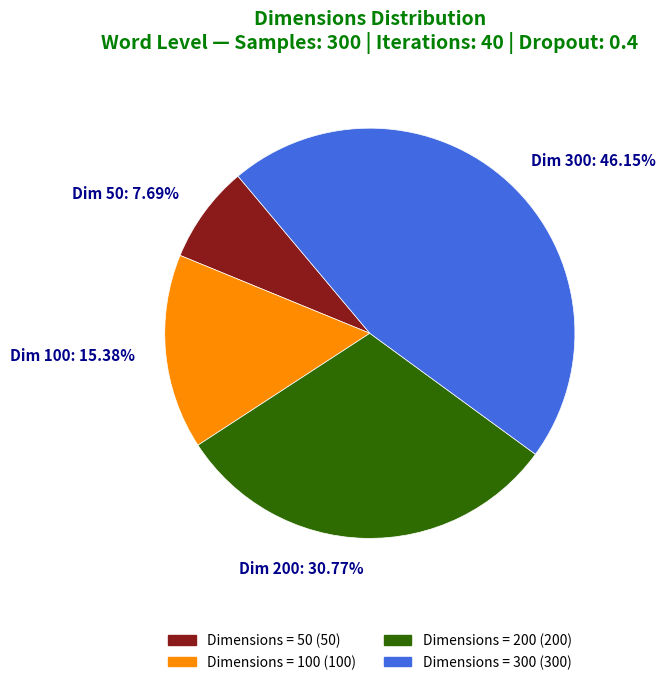

Which has a higher value, Dim 200: 30.77% or Dim 300: 46.15%?

Dim 300: 46.15%